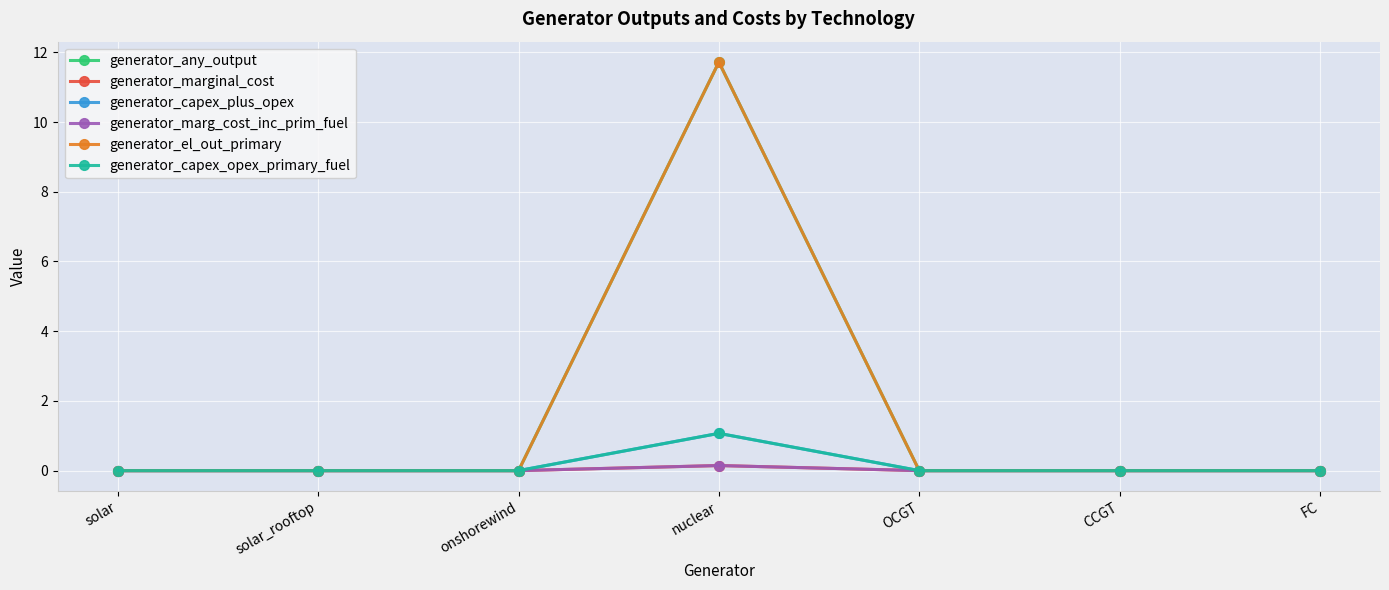

Is this an area chart (filled region under the line)?

No